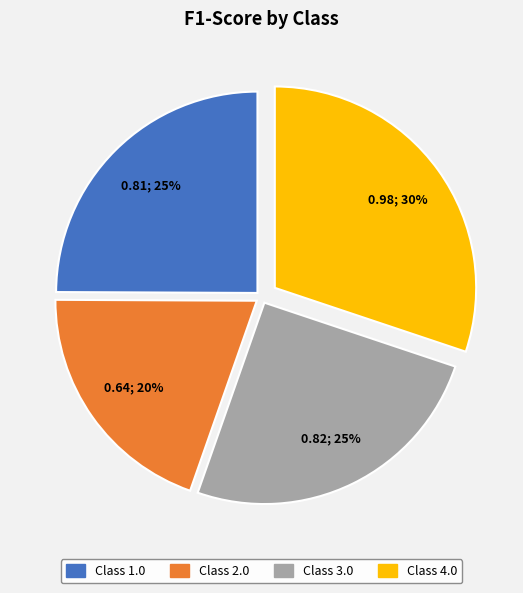

How many slices are in this pie chart?

4